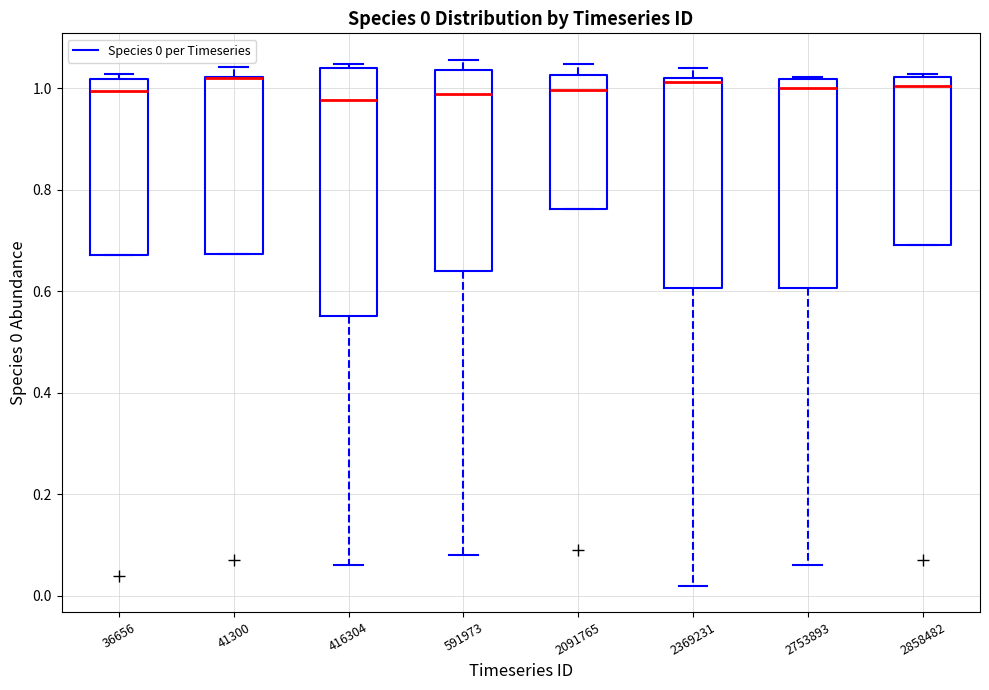

Comparing the boxes themselves (not the whiskers), which one is the tallest?

416304